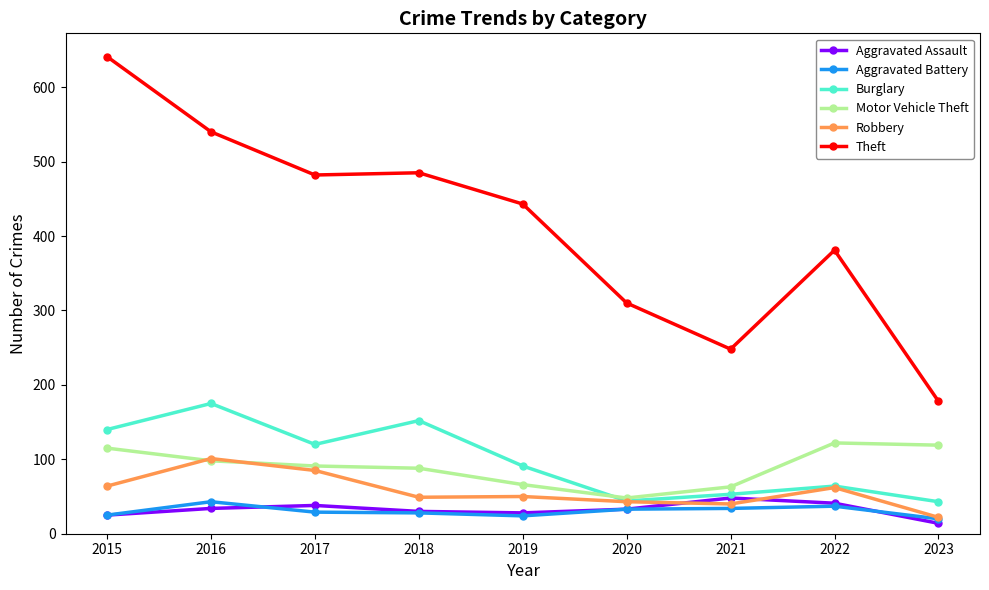

What is the difference between the Aggravated Battery values at 2015 and 2021?

9